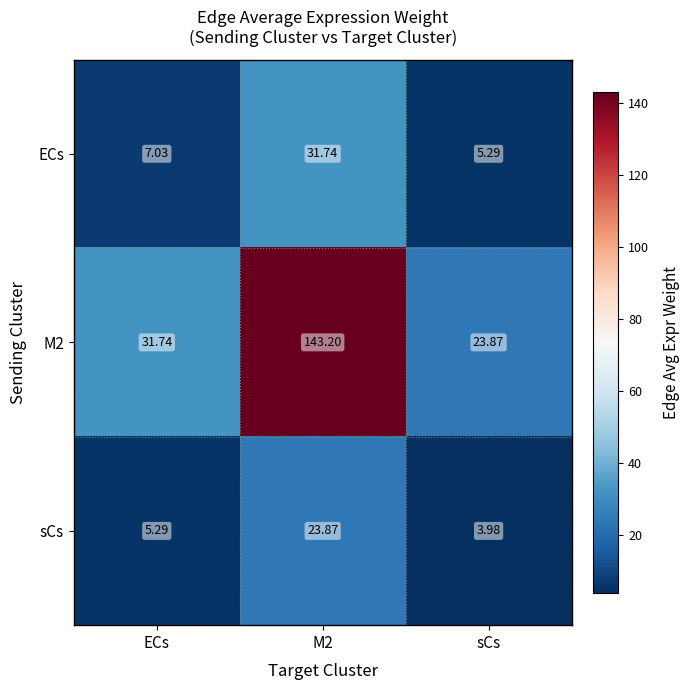

Is the value of ECs at sCs greater than the value of sCs at M2?

No